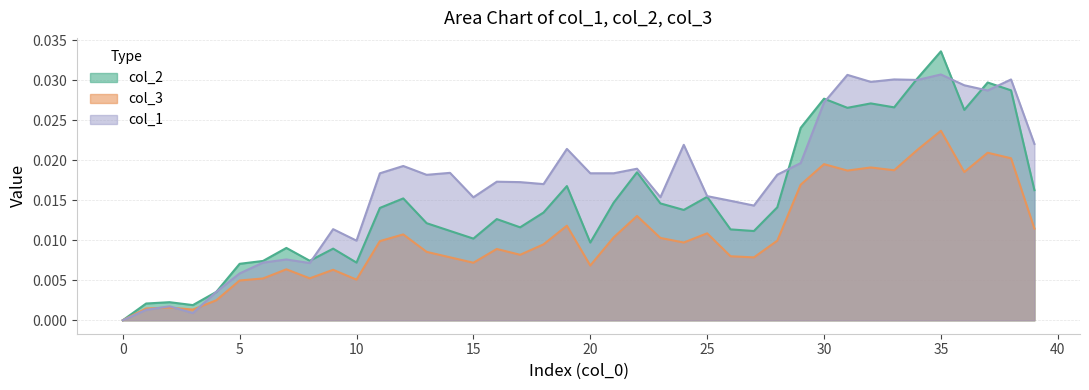

The value of col_2 at 36 is 0.0. True or false?

False